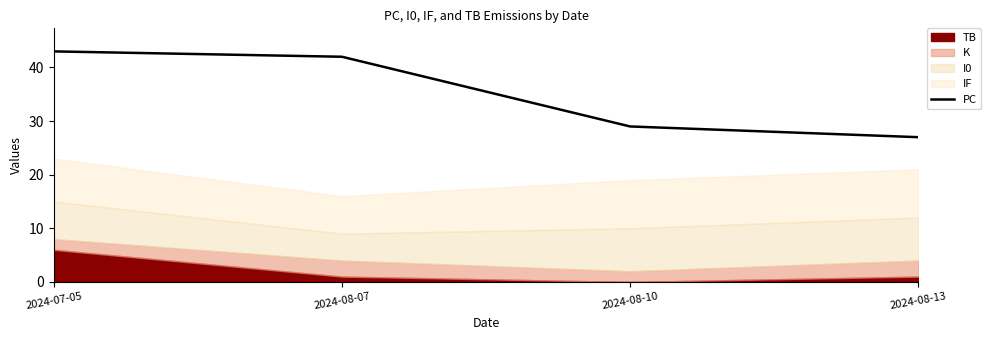

How many lines are shown in the chart?

1